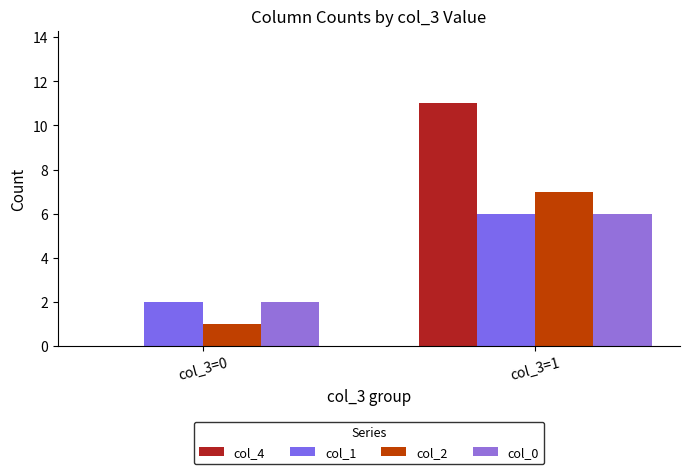

List the labels in order of col_1 value, largest first.

col_3=1, col_3=0